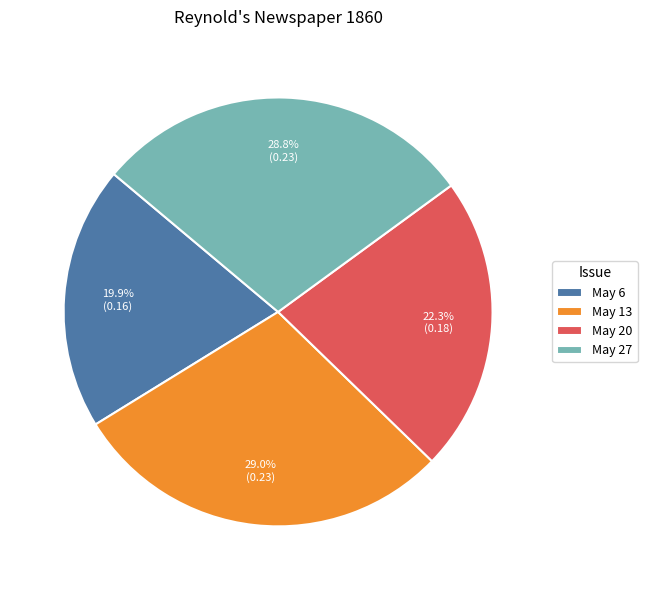

What is the smallest slice in the pie chart?

May 6